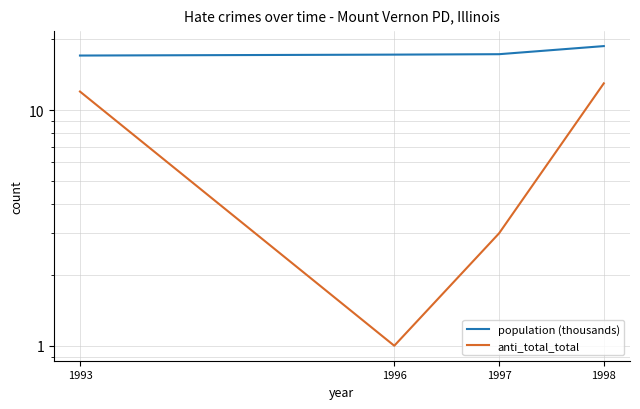

Which has a higher value, 1993 or 1997?

1997